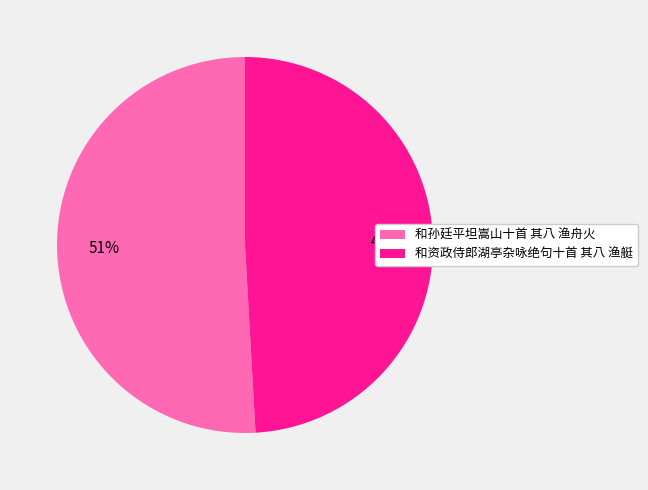

Does 和资政侍郎湖亭杂咏绝句十首 其八 渔艇 account for over 50% of the chart?

No